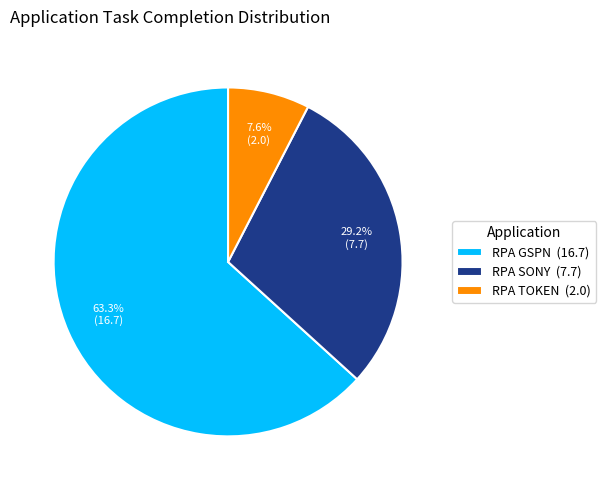

Between RPA TOKEN and RPA SONY, which is larger?

RPA SONY